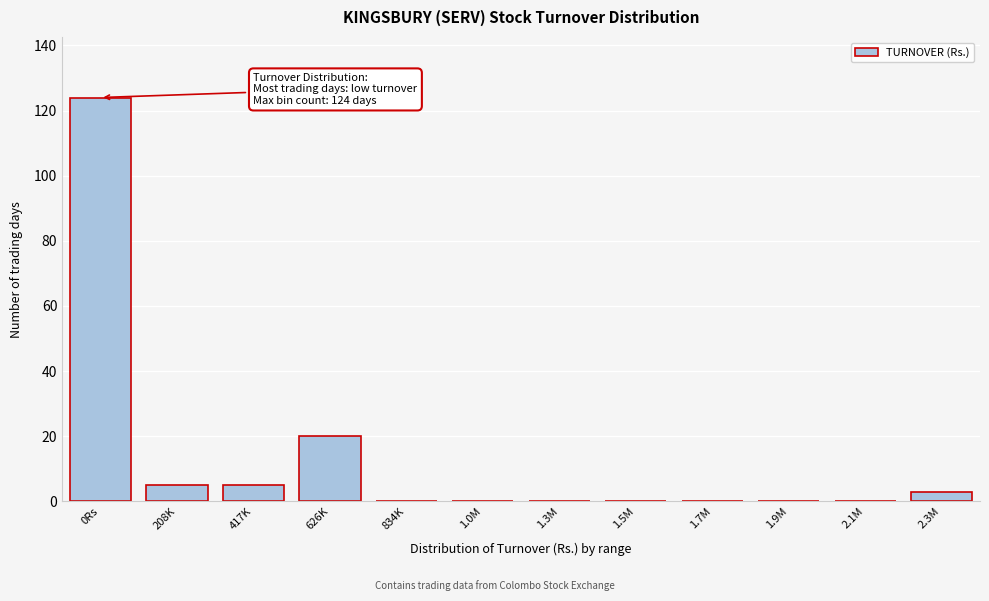

Reading right to left, transcribe all the data shown in this chart.

2.3M=3	2.1M=0	1.9M=0	1.7M=0	1.5M=0	1.3M=0	1.0M=0	834K=0	626K=20	417K=5	208K=5	0Rs=124